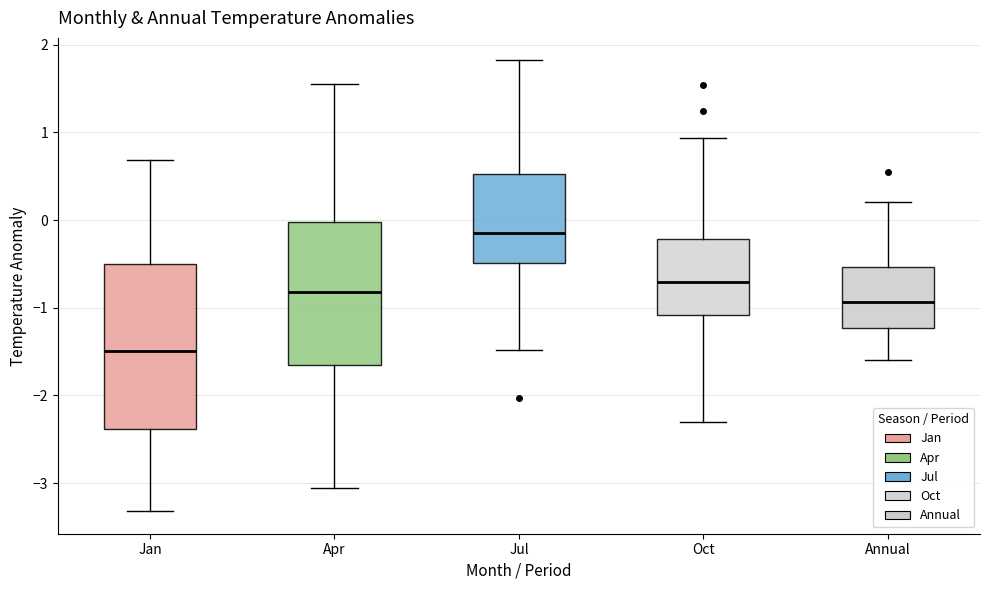

Reading left to right, read every box against the y-axis: the position of its median line, the range the box covers, and the ends of its whiskers. The values are not printed on the chart, so give them approximately, as read against the axis.

Jan: median -1.5, box -2.4 to -0.5, whiskers -3.3 to 0.7
Apr: median -0.8, box -1.7 to 0.0, whiskers -3.1 to 1.6
Jul: median -0.1, box -0.5 to 0.5, whiskers -1.5 to 1.8
Oct: median -0.7, box -1.1 to -0.2, whiskers -2.3 to 0.9
Annual: median -0.9, box -1.2 to -0.5, whiskers -1.6 to 0.2